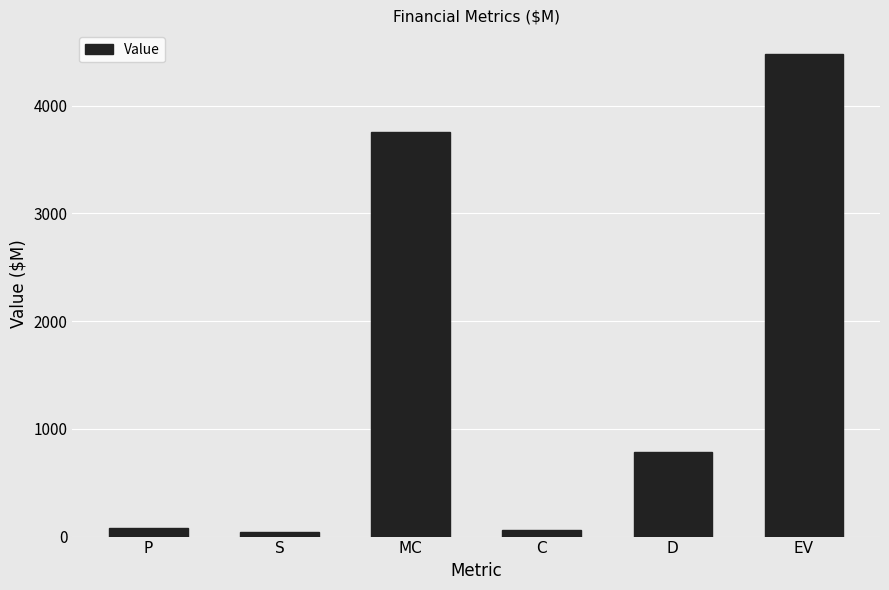

Is it true that the value at D is 1292.6?

False